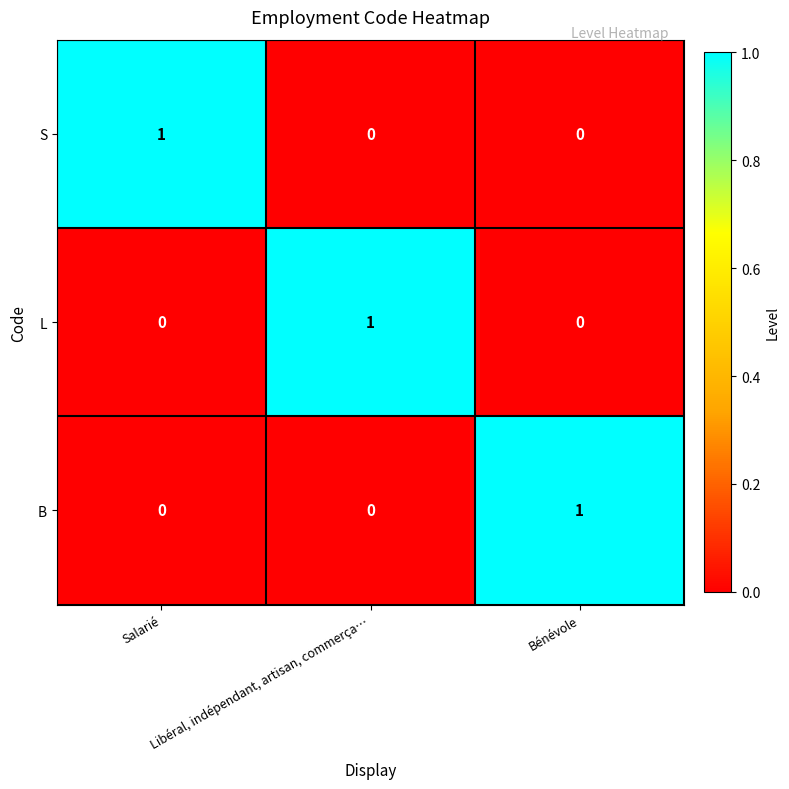

Count the L values in the range 0 to 1.

3